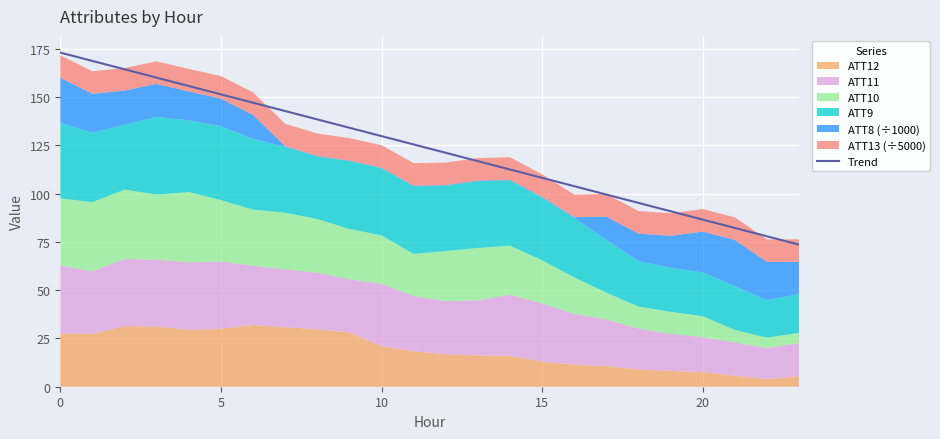

Does the chart display data point markers on the line(s)?

No